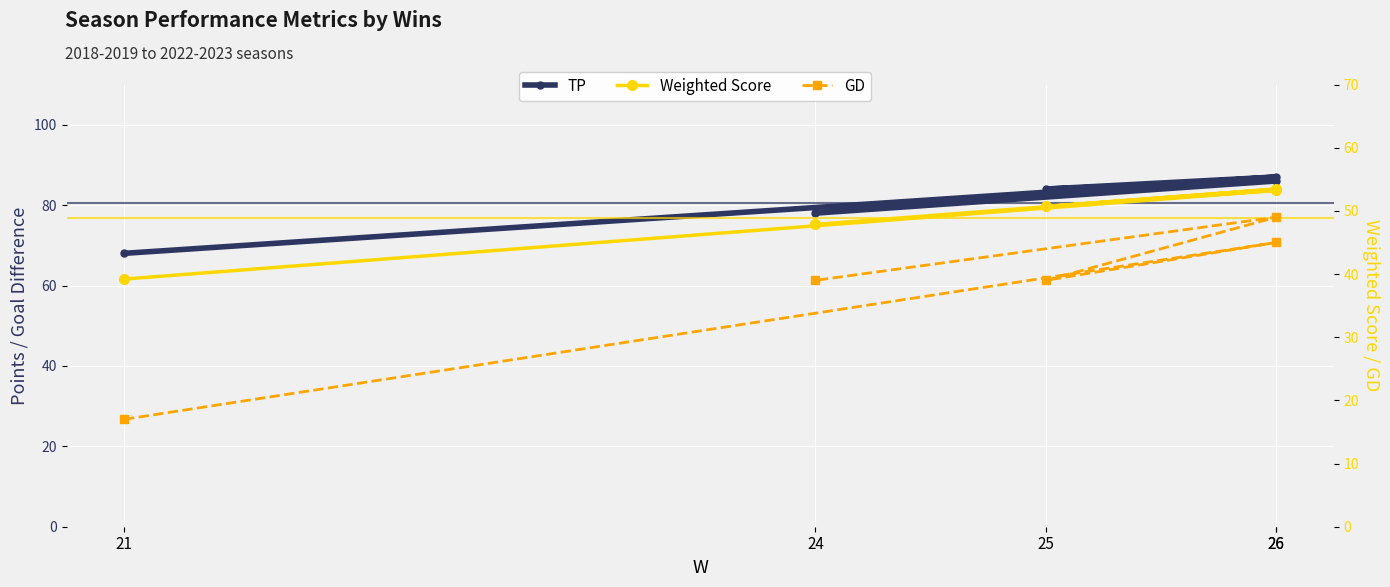

What is the highest value of the Weighted Score series?

53.5